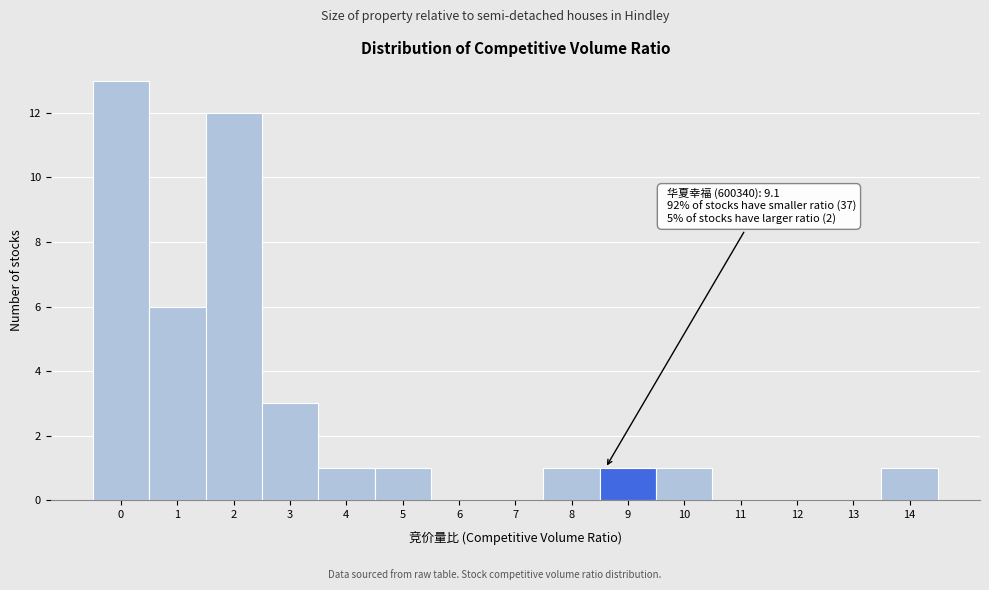

Reading left to right, transcribe all the data shown in this chart.

0=13	1=6	2=12	3=3	4=1	5=1	6=0	7=0	8=1	9=1	10=1	11=0	12=0	13=0	14=1